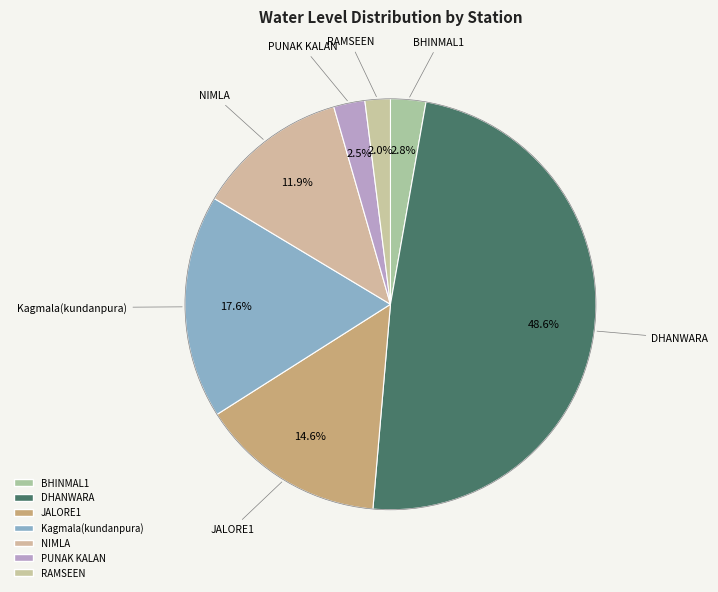

True or false: PUNAK KALAN accounts for 2% of the total.

True